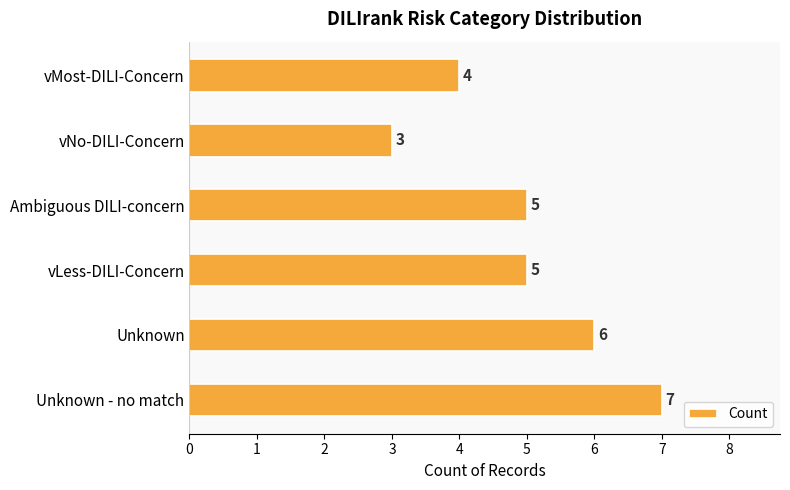

How many distinct data groups are displayed?

1